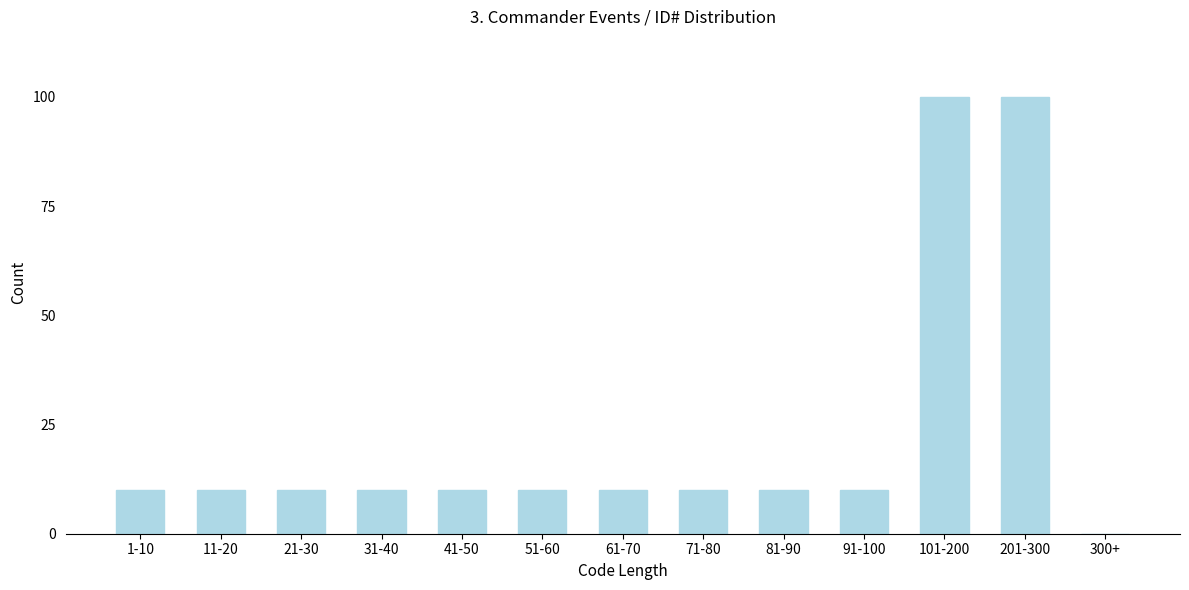

Reading left to right, transcribe all the data shown in this chart.

1-10=10	11-20=10	21-30=10	31-40=10	41-50=10	51-60=10	61-70=10	71-80=10	81-90=10	91-100=10	101-200=100	201-300=100	300+=0